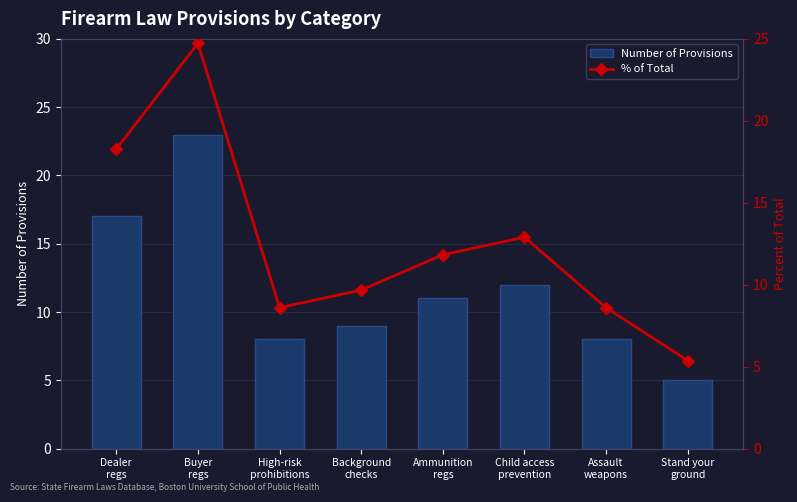

Where does the % of Total series first go above 11?

Dealer
regs